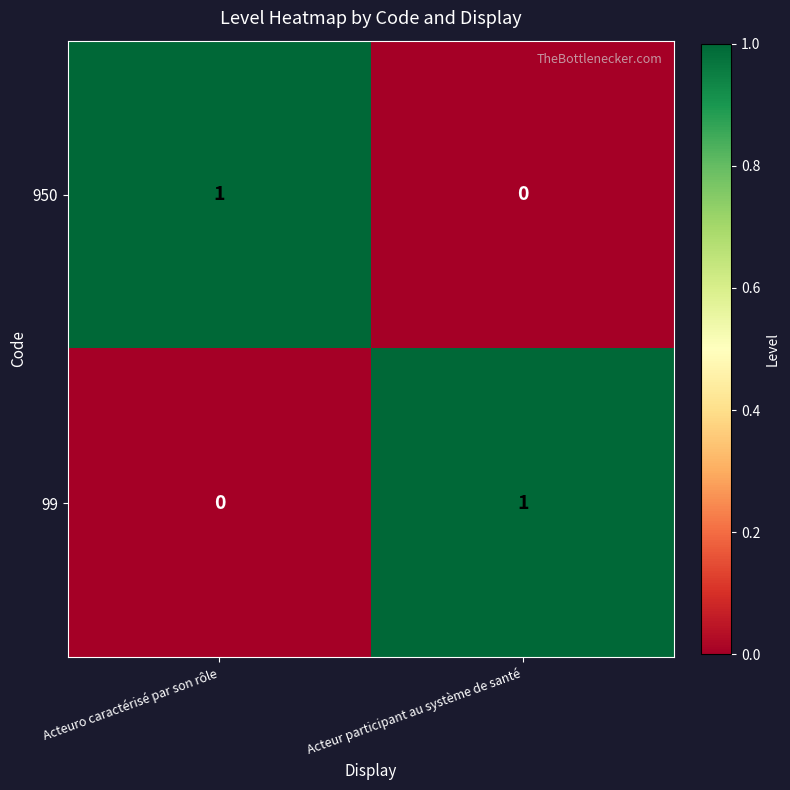

How many data points in 950 are less than 1?

1